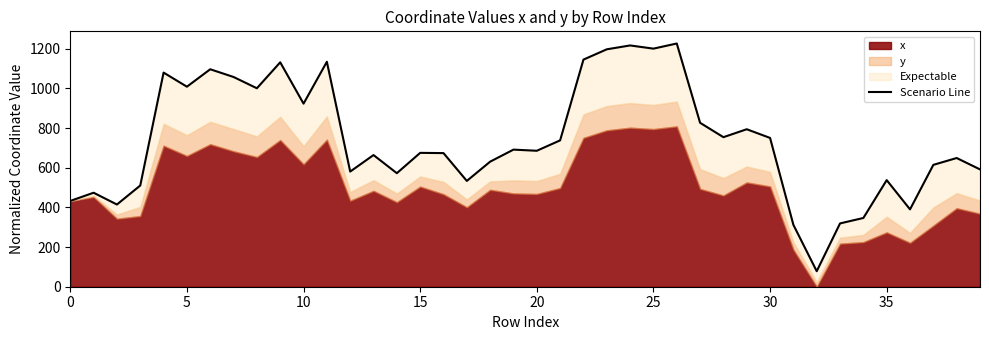

What is the difference between the second highest and minimum values?

1138.1